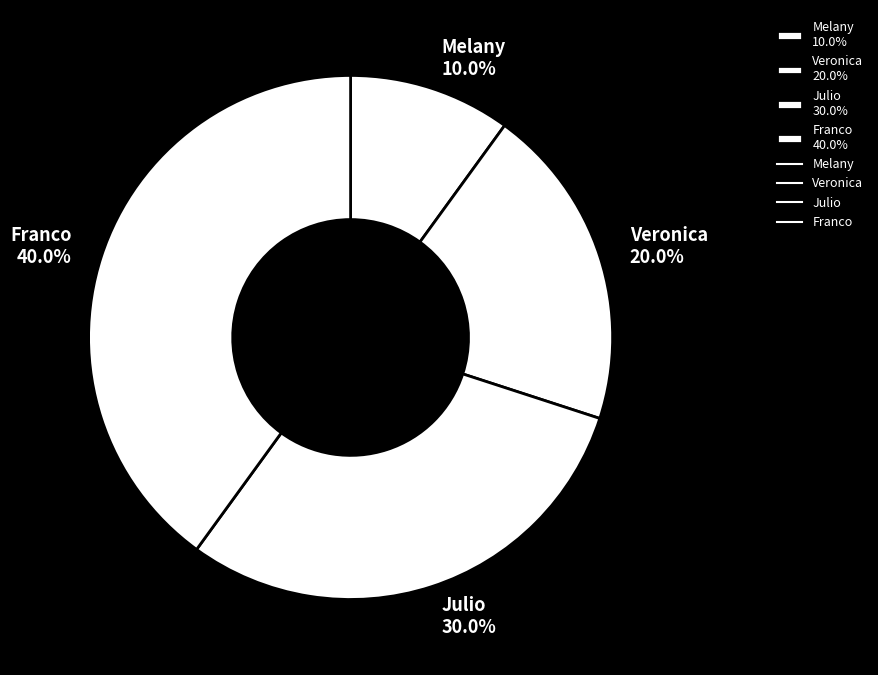

Rank the categories by value from lowest to highest.

Melany, Veronica, Julio, Franco